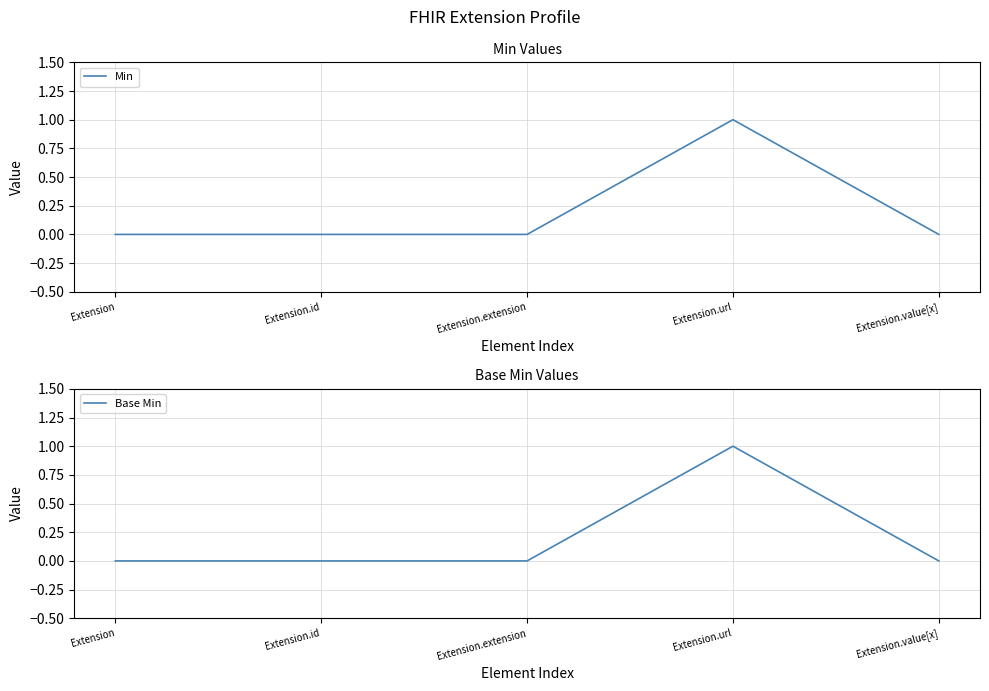

What is the difference between the maximum and minimum values in the Min series?

1